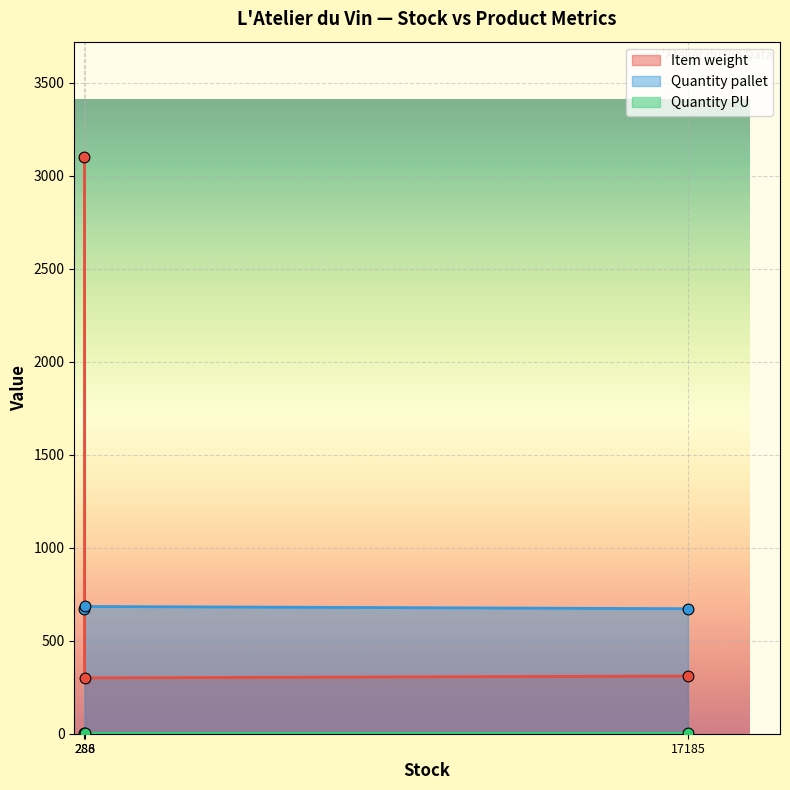

Which series contains the highest Y value?

Item weight